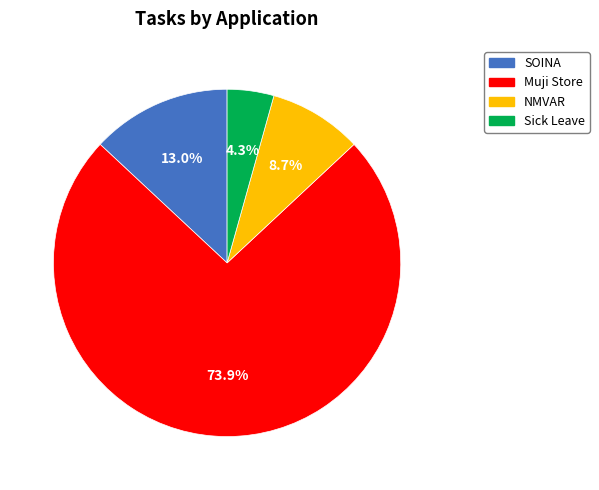

Approximately how many times larger is the value at Sick Leave compared to SOINA?

0.3